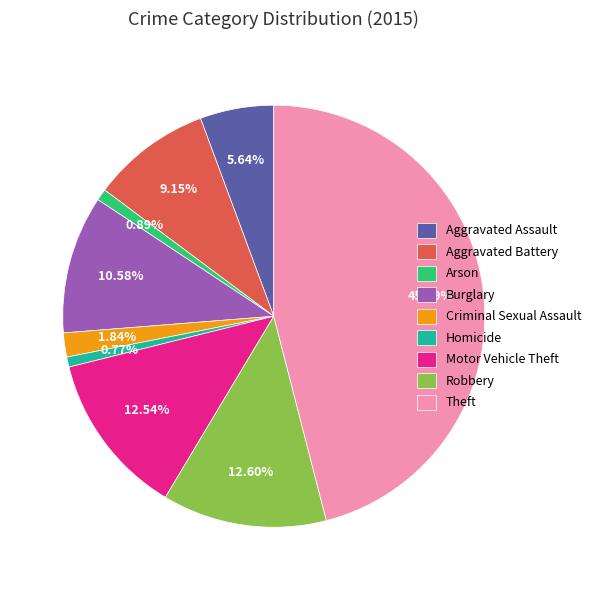

To the nearest percent, what is the combined percentage of Burglary and Criminal Sexual Assault?

12%